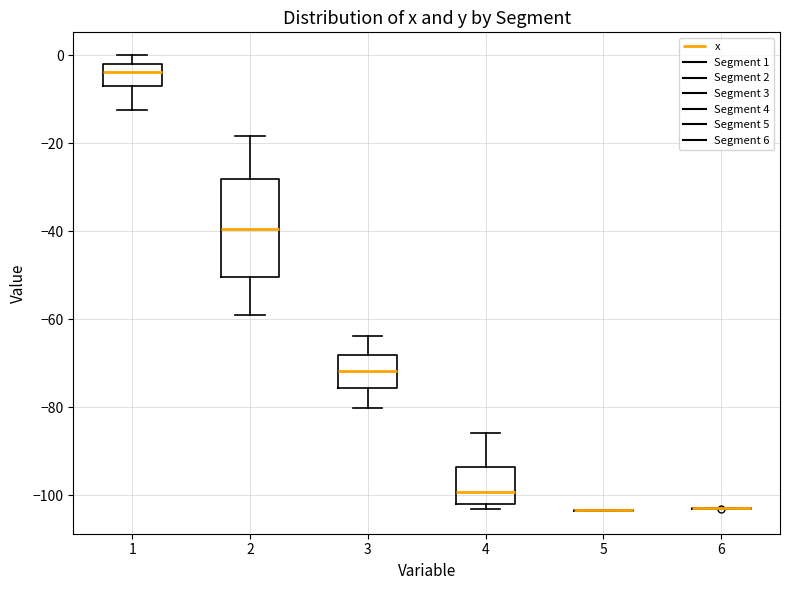

Where does the median line of the box at x = 4 sit on the y-axis? The values are not printed on the chart, so give them approximately, as read against the axis.

-100